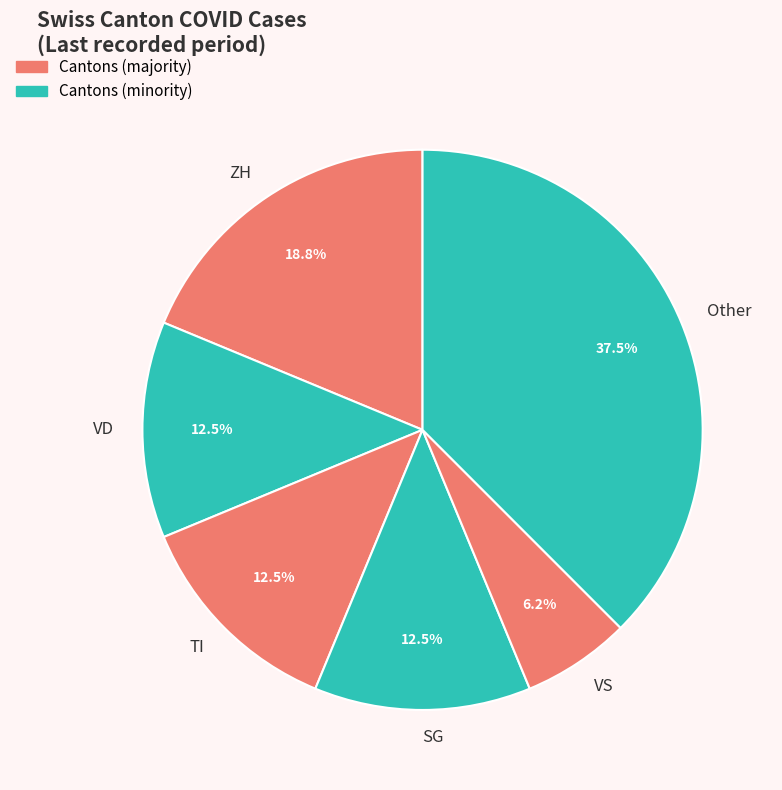

Which slice is the smallest?

VS